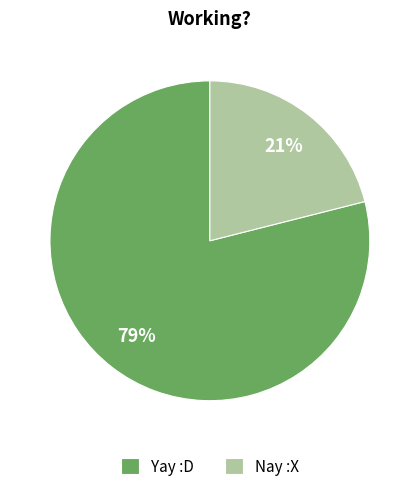

What is the ratio of the value at Nay :X to the value at Yay :D?

0.3